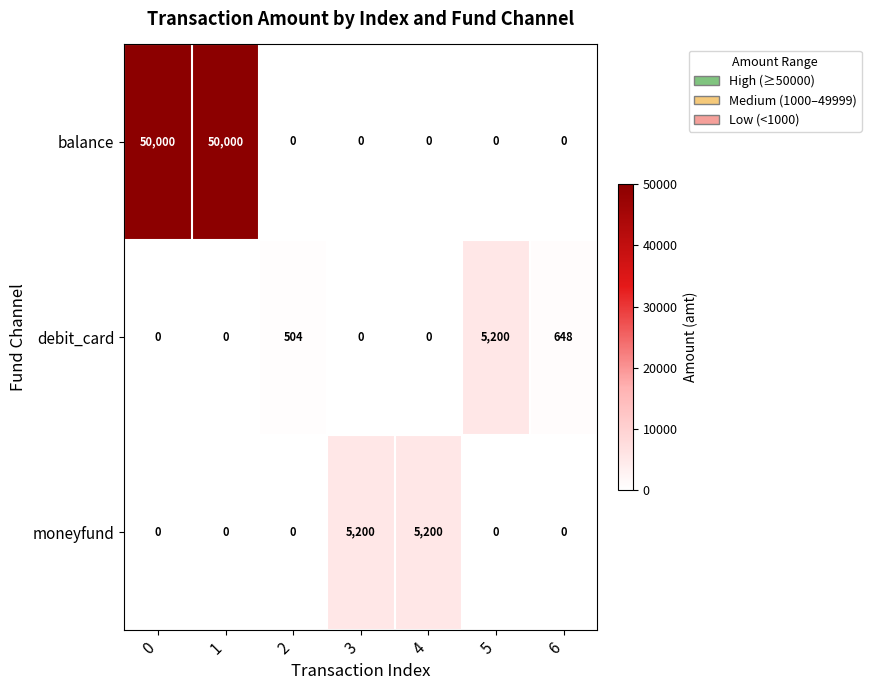

What is the average value of the moneyfund series?

1486